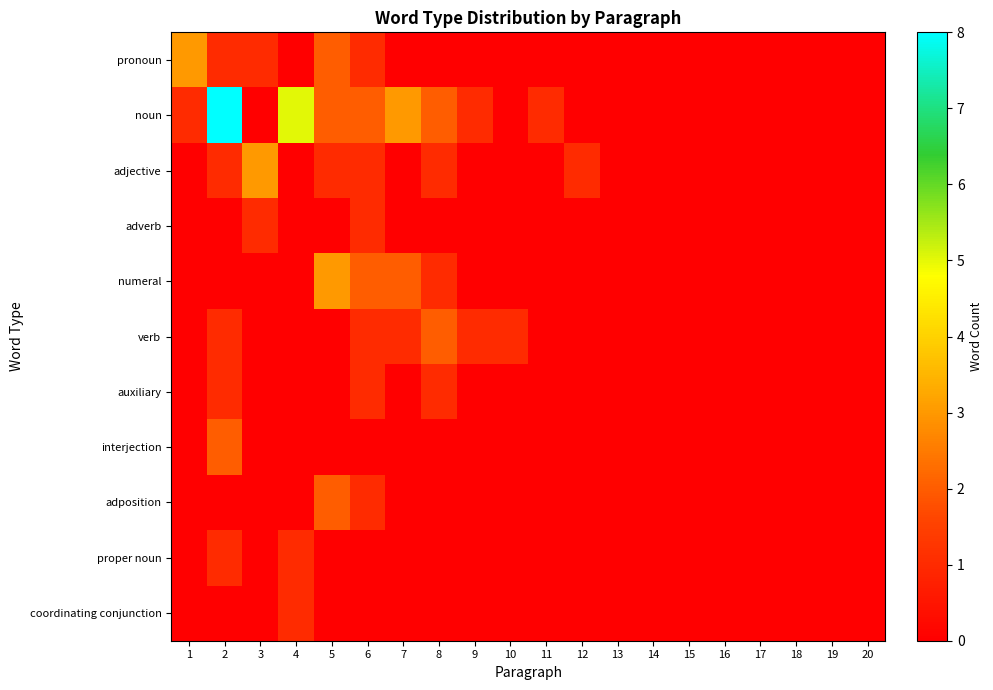

How many categories are shown in the chart?

20